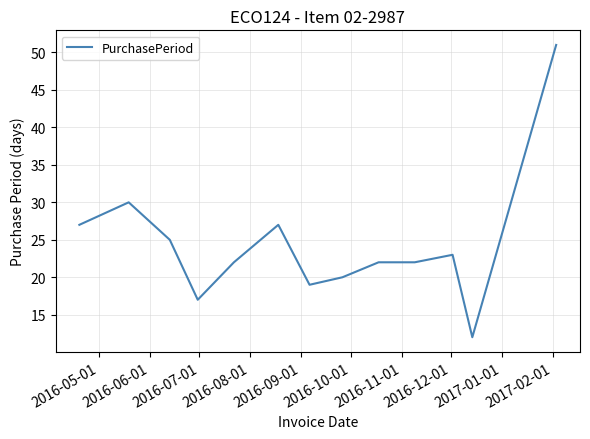

What is the smallest value displayed?

12